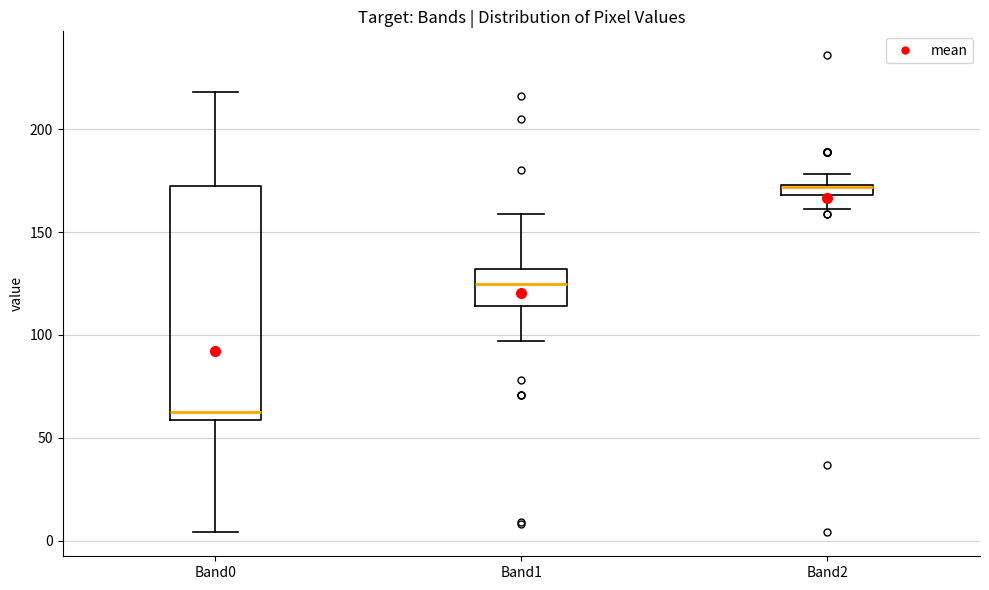

Comparing the boxes themselves (not the whiskers), which one is the tallest?

Band0